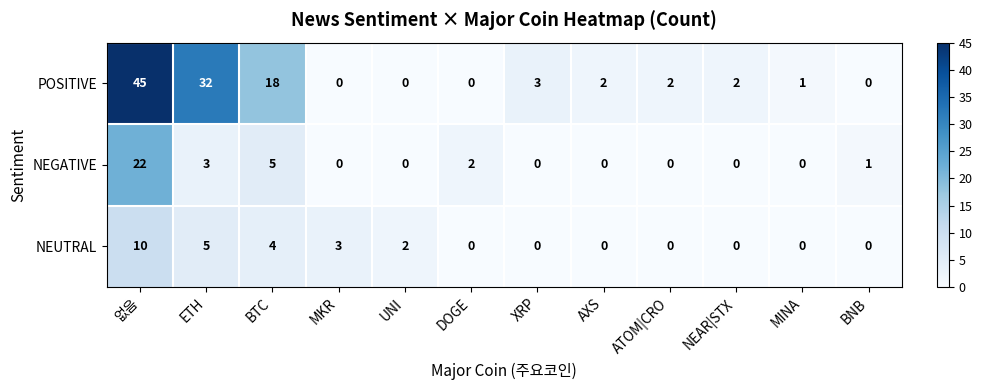

What is the total value across all series at DOGE?

2